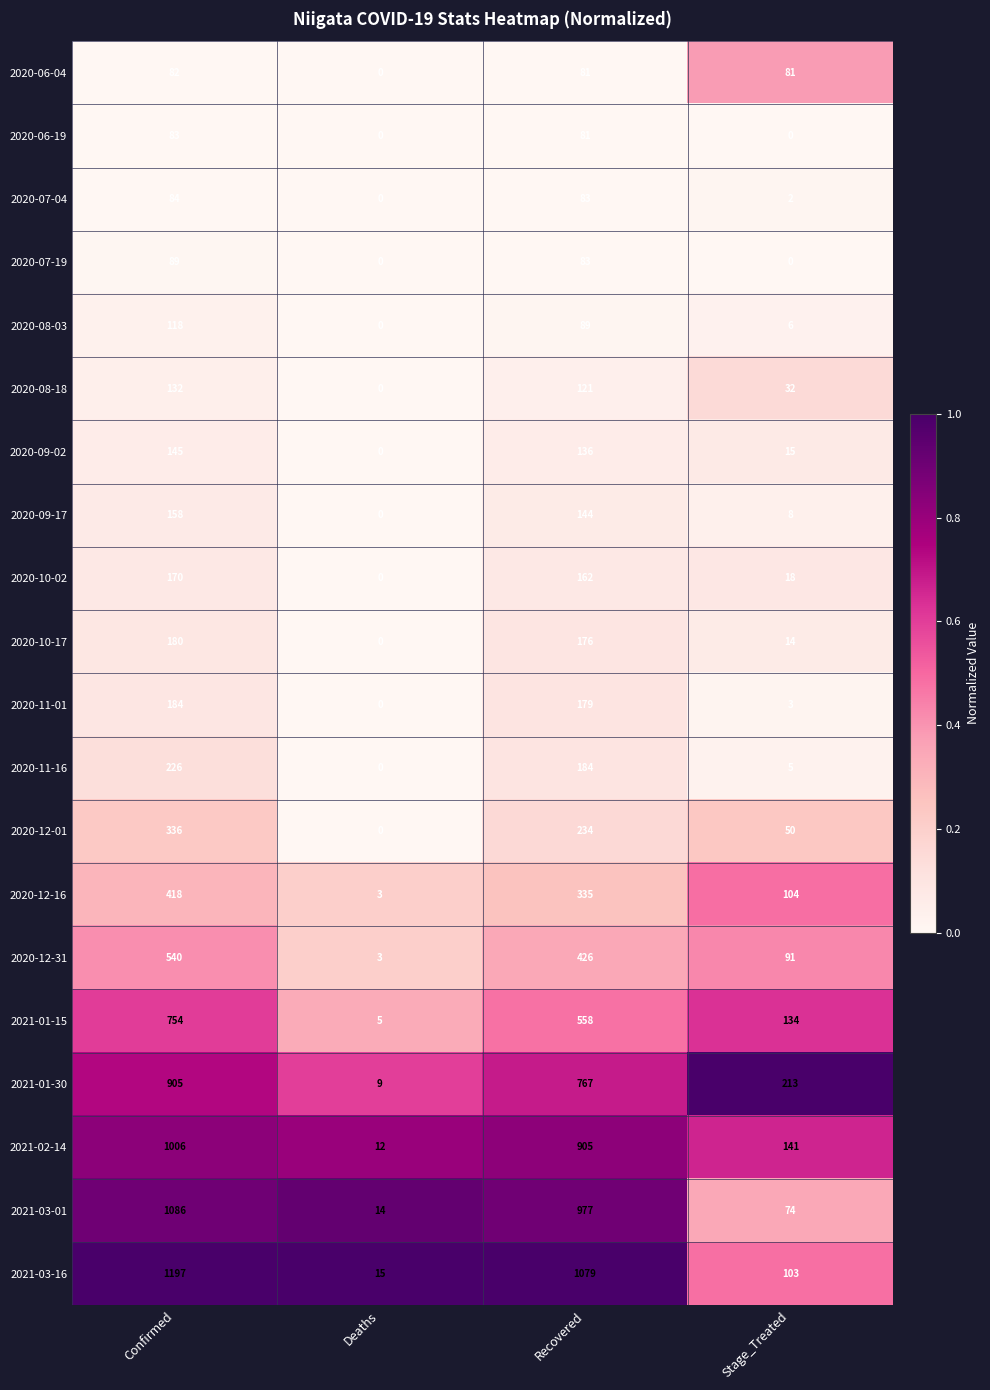

Which label corresponds to the largest value in the chart?

Confirmed